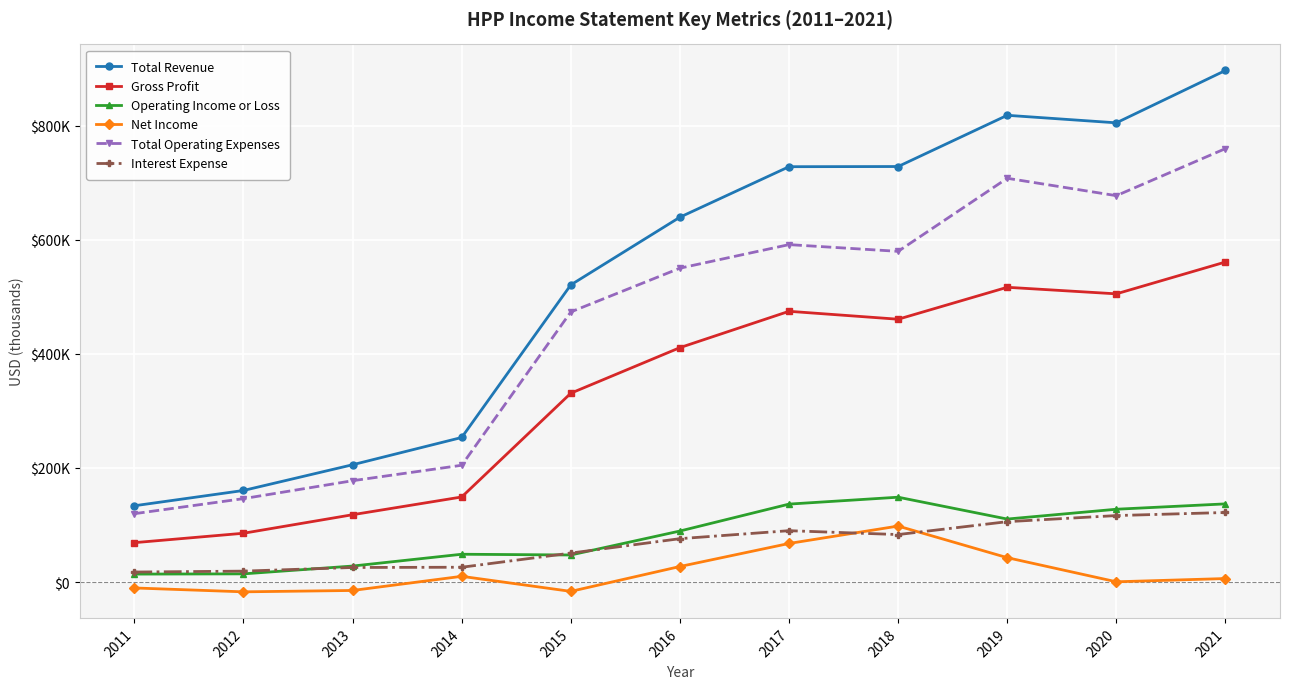

True or false: Net Income and Gross Profit cross at least once.

False